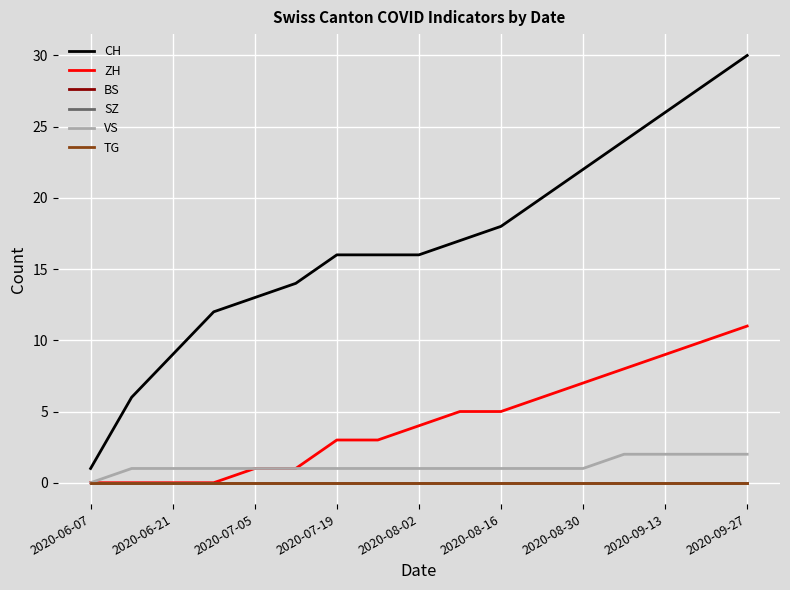

Which category has the lowest value in the CH series?

2020-06-07